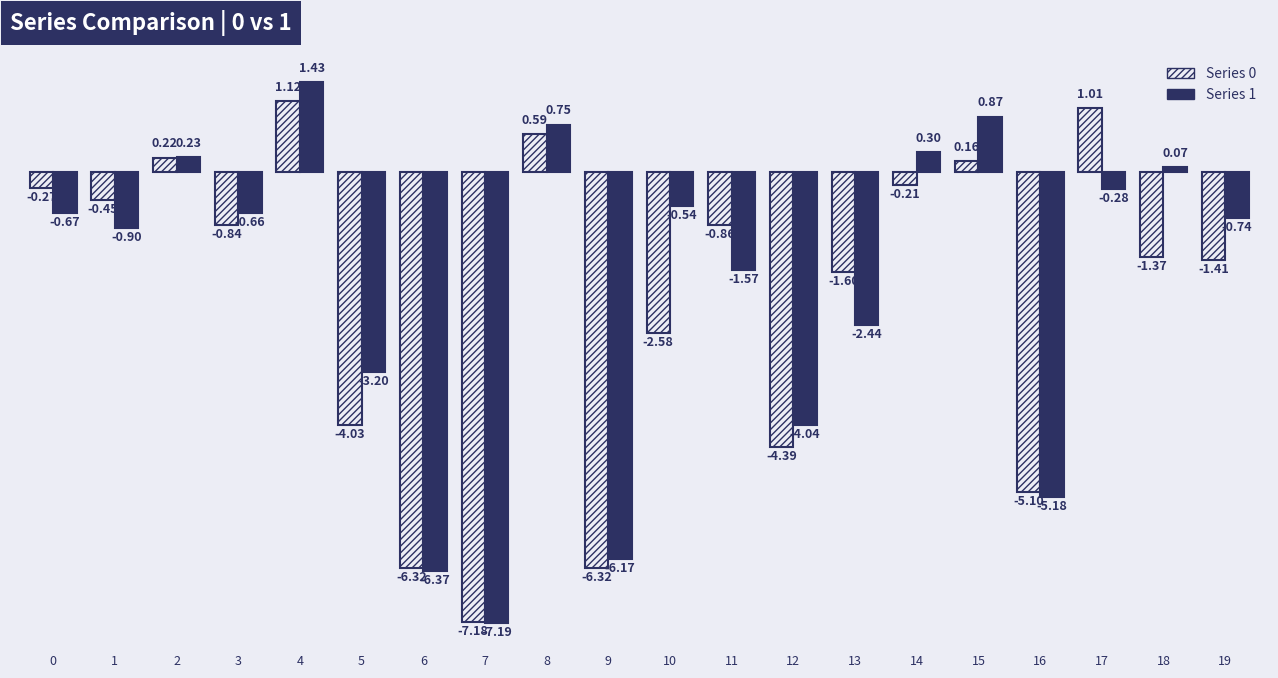

Is the value of Series 1 at 10 greater than the value of Series 0 at 16?

Yes